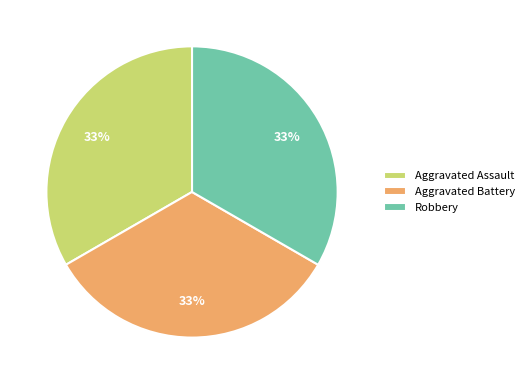

Approximately how many times larger is the value at Robbery compared to Aggravated Assault?

1.0